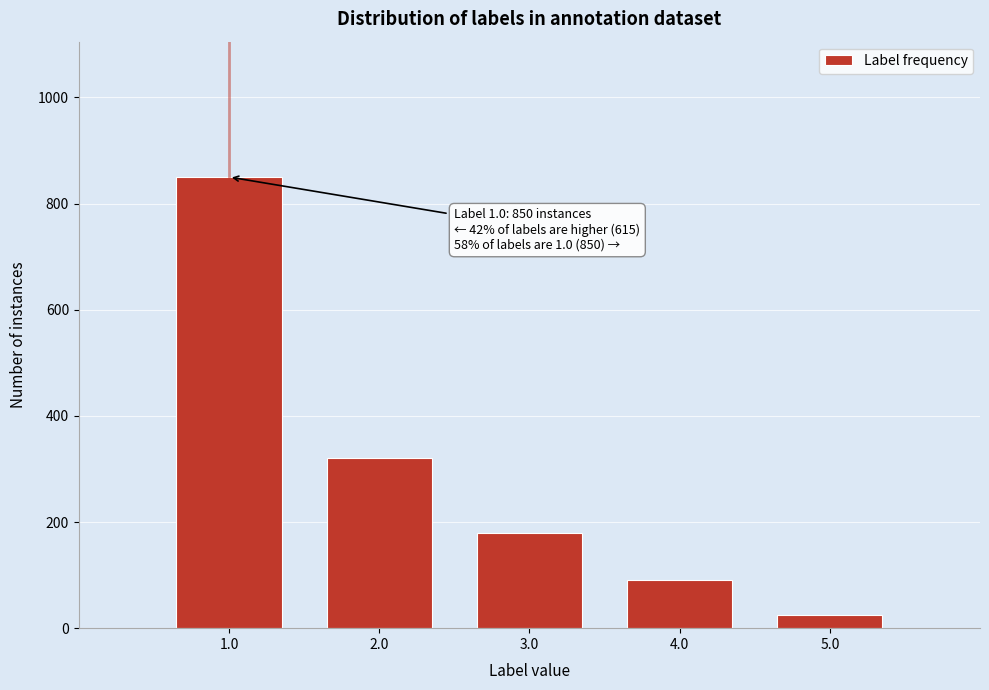

Reading left to right, transcribe all the data shown in this chart.

1.0=850	2.0=320	3.0=180	4.0=90	5.0=25